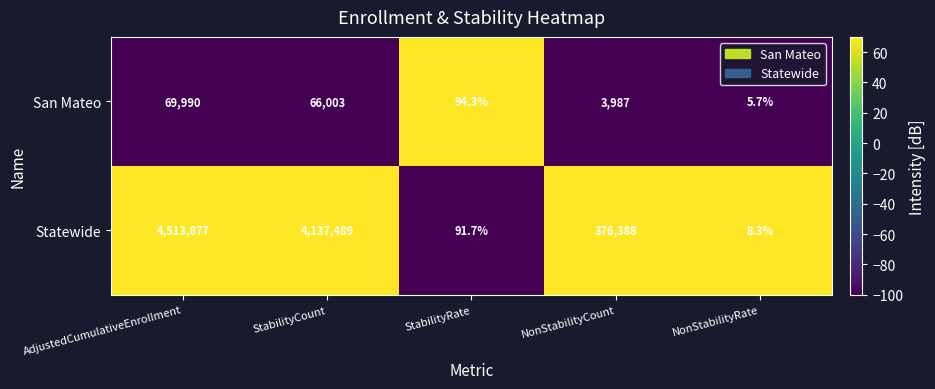

At how many categories does at least one series exceed 43?

4